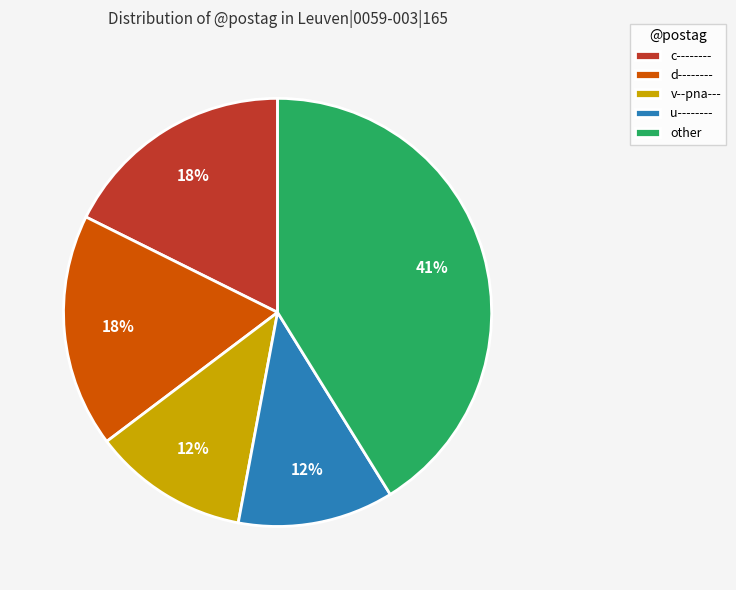

Approximately how many times larger is the value at d-------- compared to c--------?

1.0